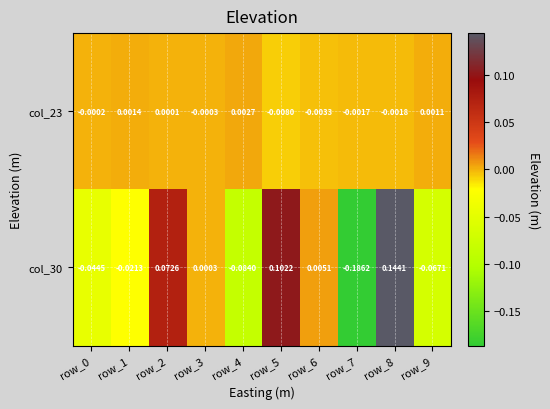

Is the value of col_30 at row_6 greater than the value of col_23 at row_3?

Yes